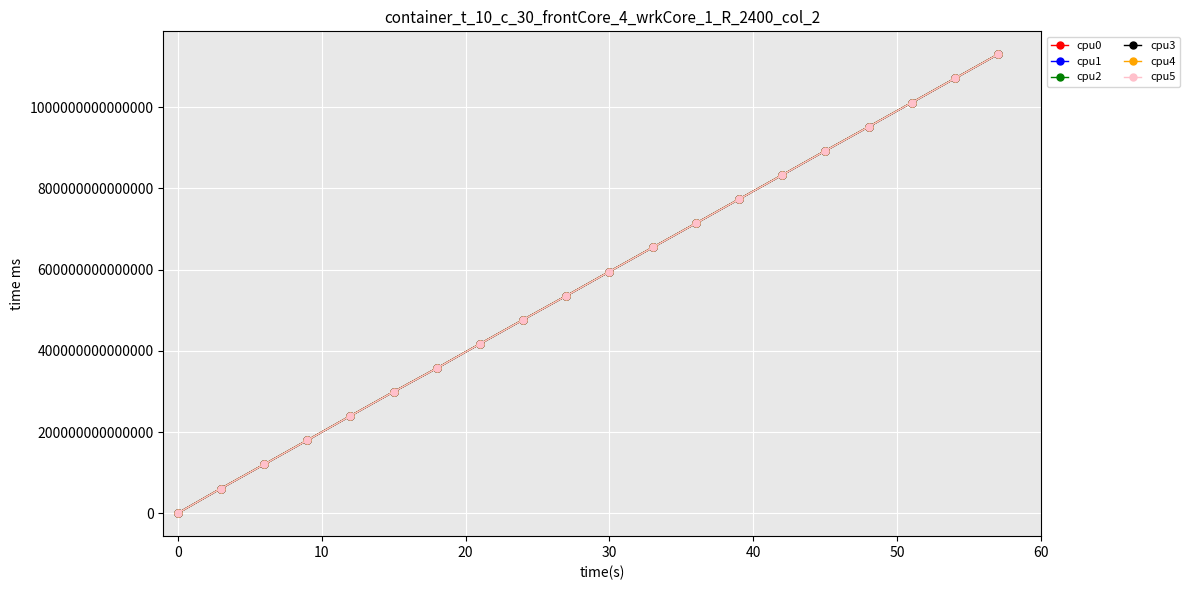

How many intersections are there between cpu2 and cpu3?

1